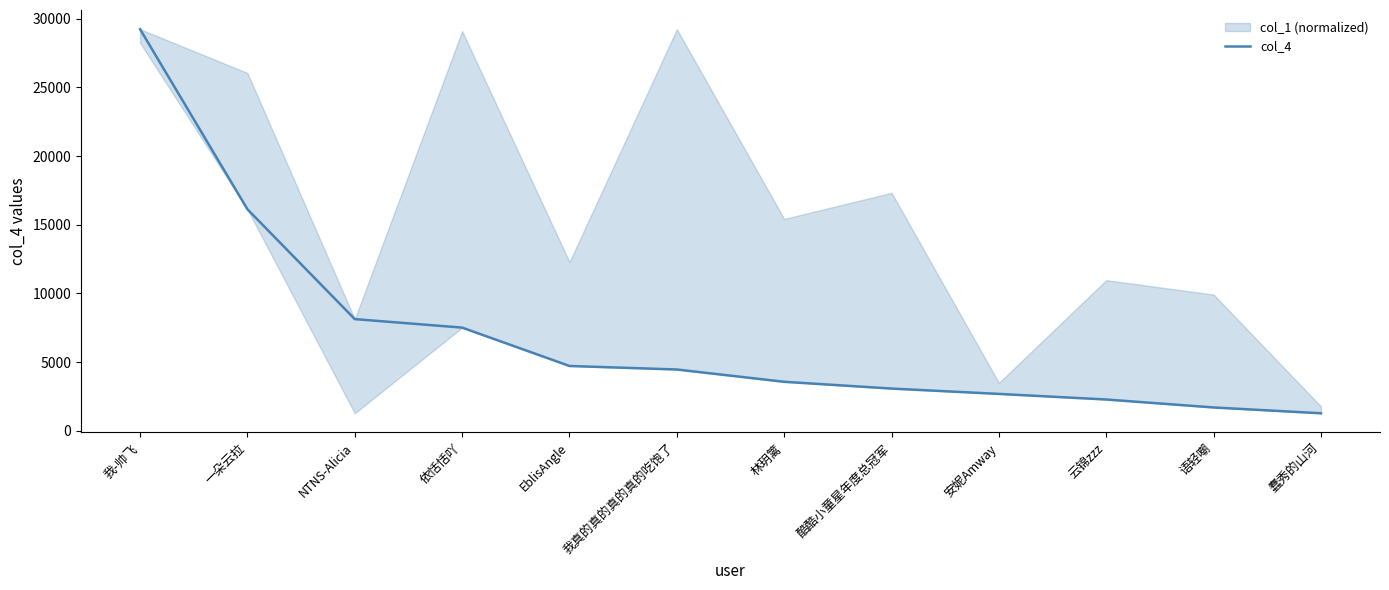

What is the sum of the values at NTNS-Alicia and 我真的真的真的真的吃饱了?

12579